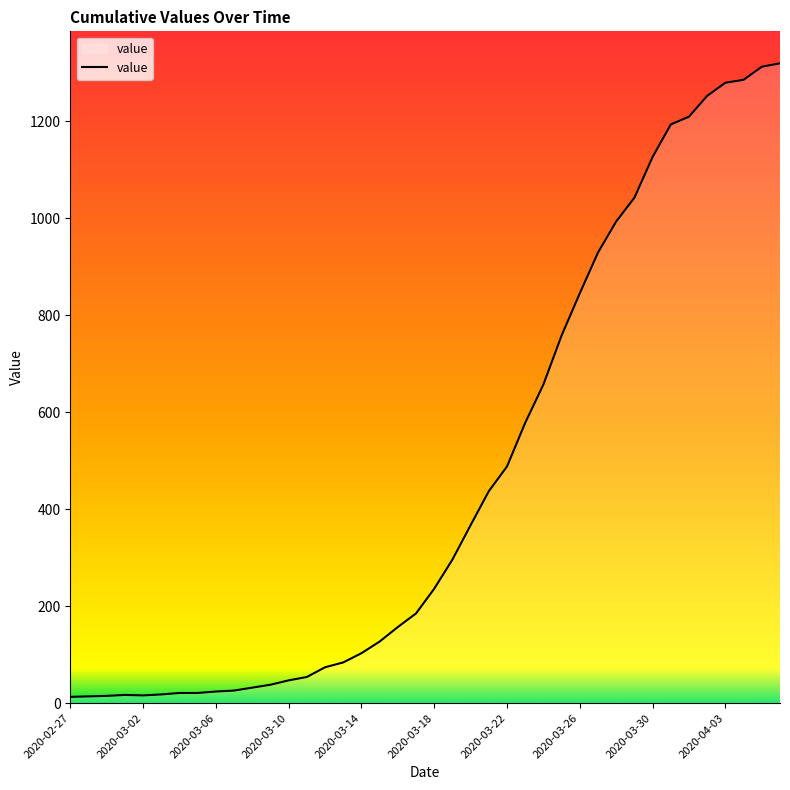

What is the difference between the maximum and minimum values?

1306